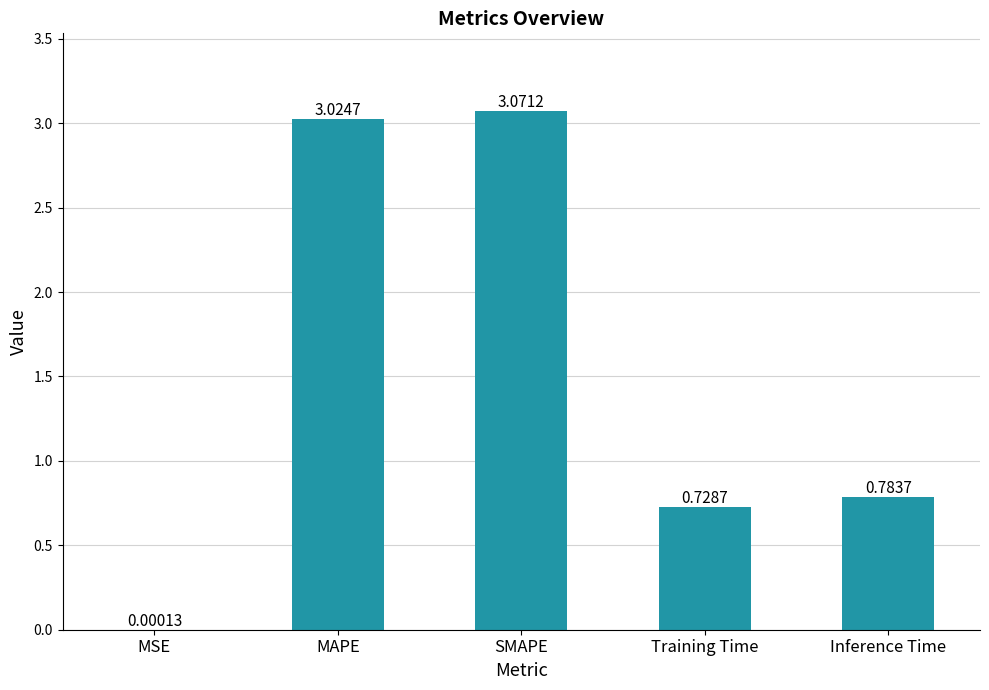

What is the sum of all values?

7.6